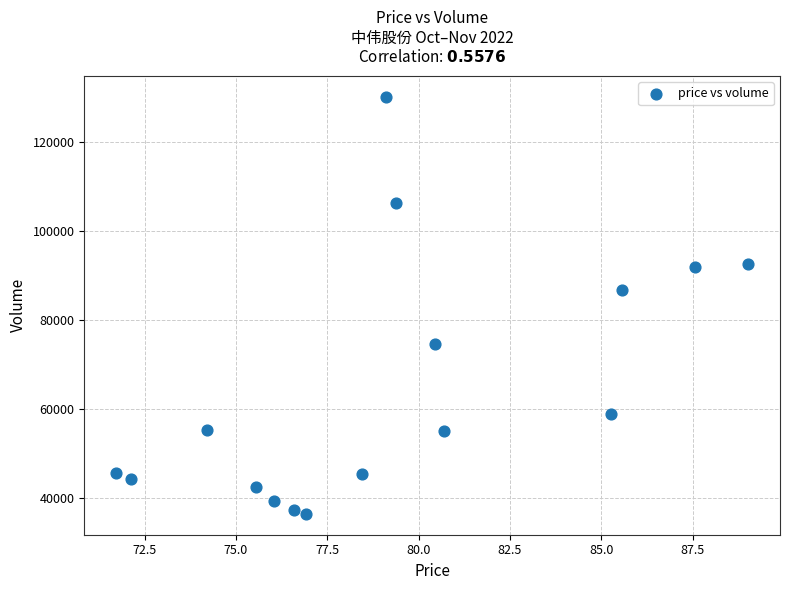

What Y value in the scatter plot is closest to 83365?

86725